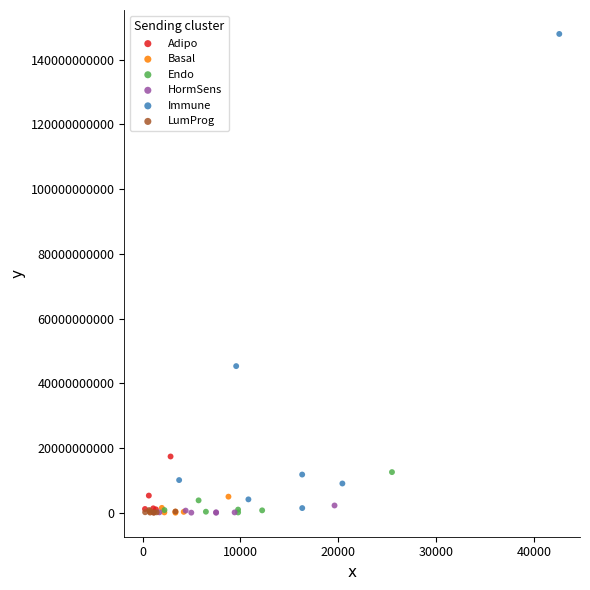

Which series contains the highest Y value?

Immune